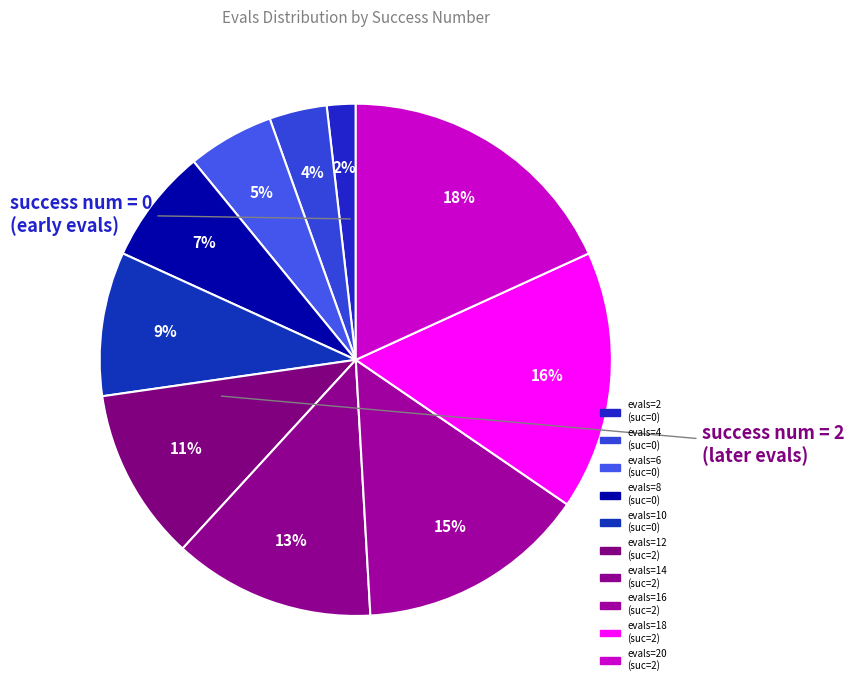

Count the number of slices in the pie.

10